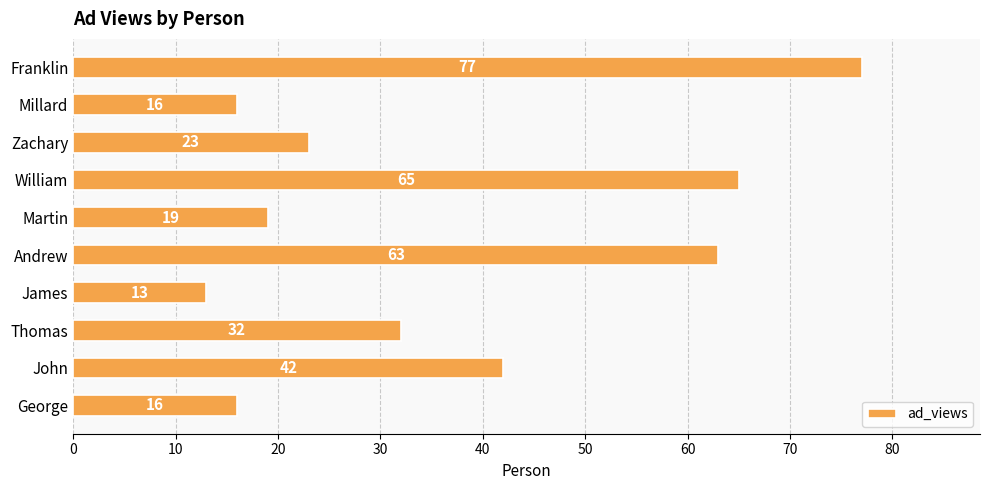

Which label corresponds to the largest value in the chart?

Franklin